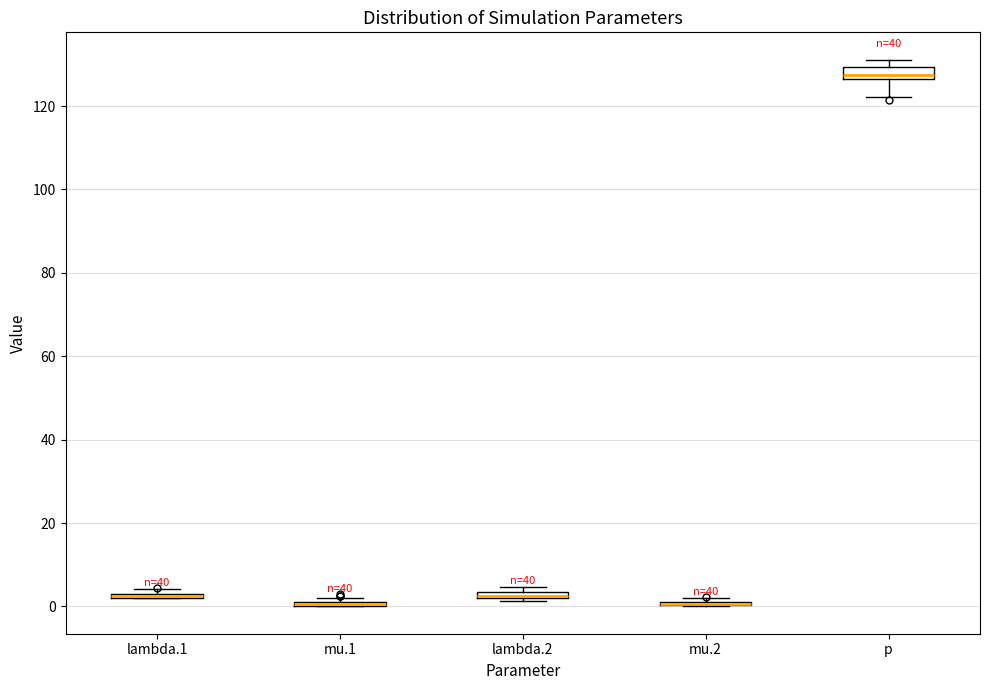

Where is the upper edge of the box for mu.1 on the y-axis? The values are not printed on the chart, so give them approximately, as read against the axis.

2